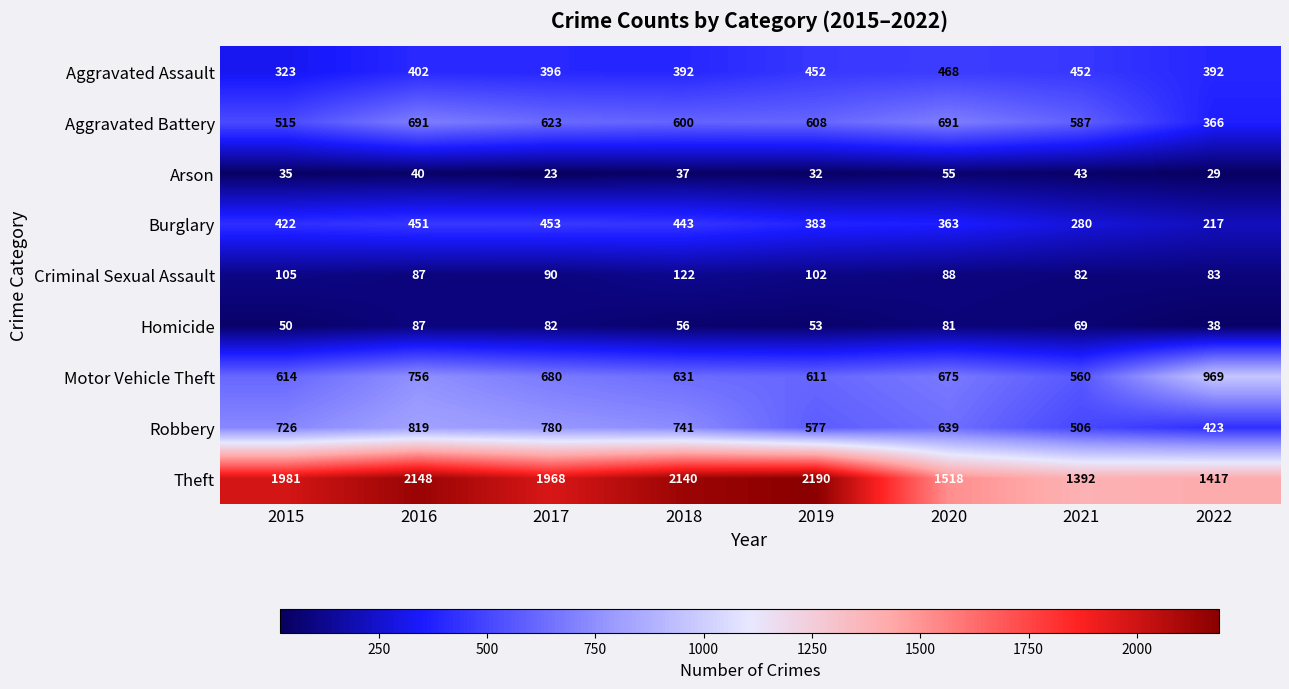

The Arson series shows 17 at 2022. True or false?

False